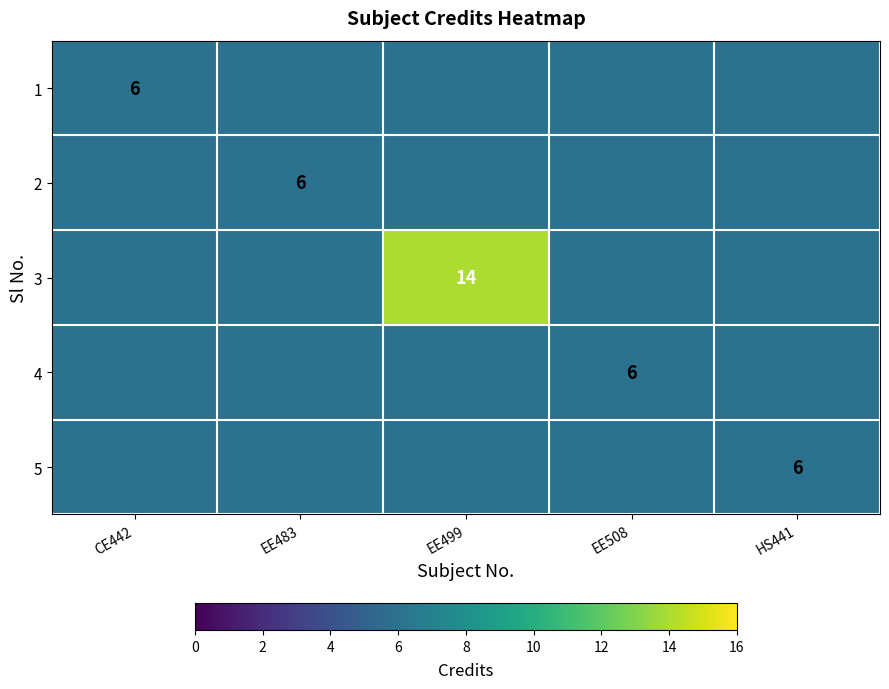

What is the smallest value displayed?

6